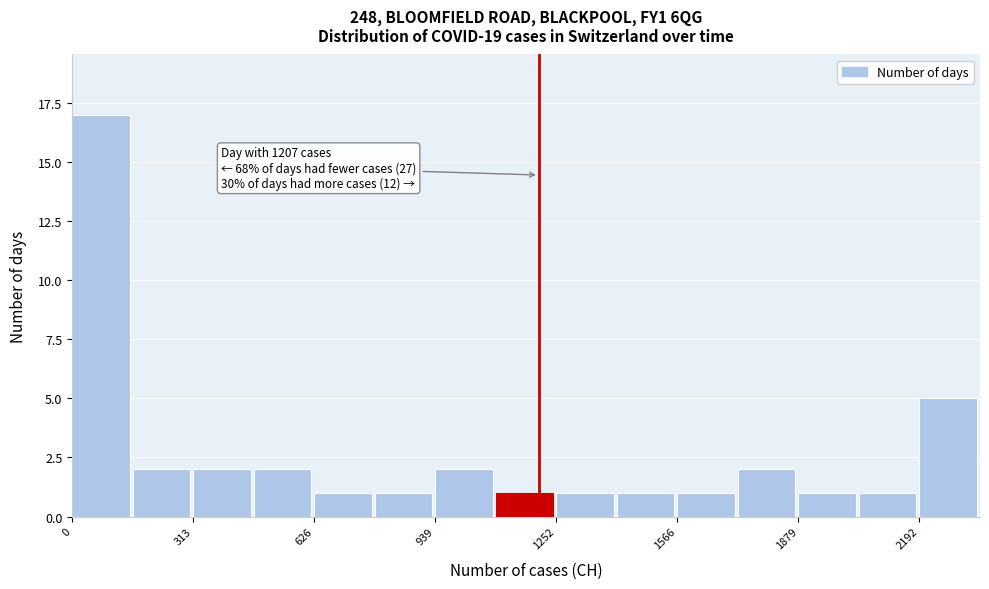

Around what value on the x-axis is the tallest bar? Give the approximate position of its centre, as read against the axis.

50